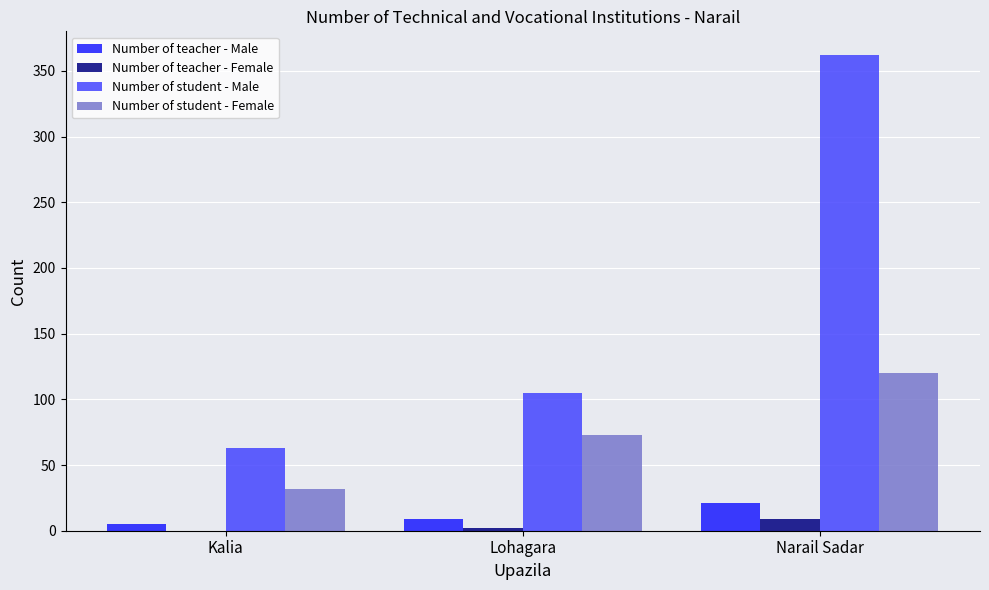

Is the value of Number of teacher - Female at Kalia greater than the value of Number of student - Female at Kalia?

No